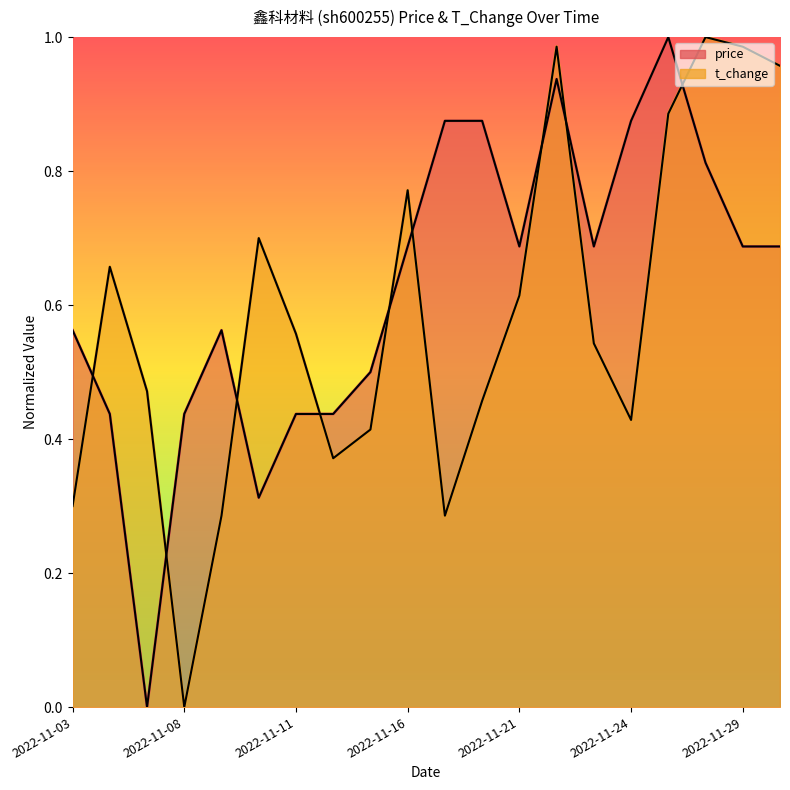

At which category is the sum across all series the highest?

2022-11-22